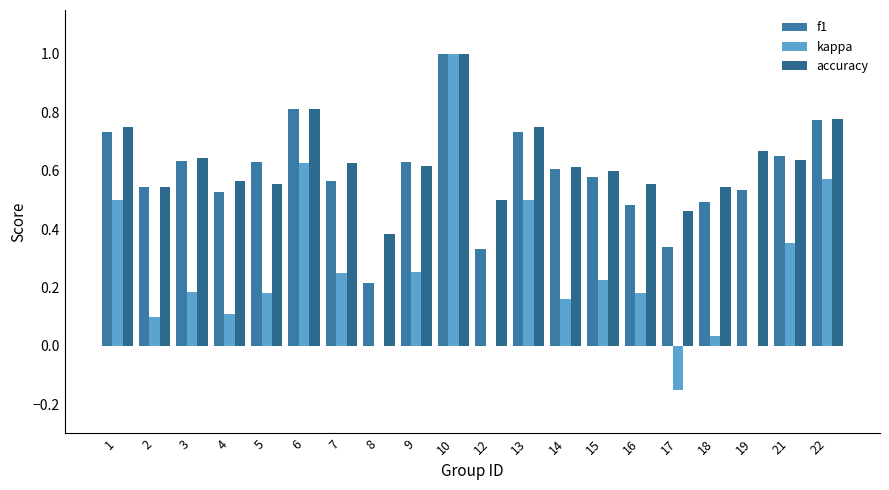

What is the difference between the second highest and minimum values in the kappa series?

0.8